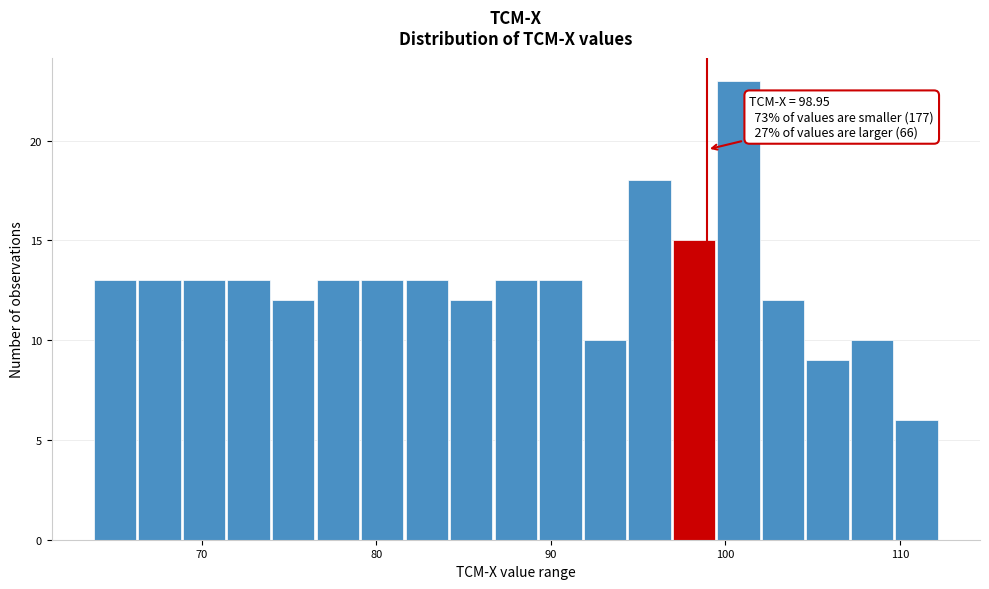

Around what value on the x-axis is the tallest bar? Give the approximate position of its centre, as read against the axis.

101